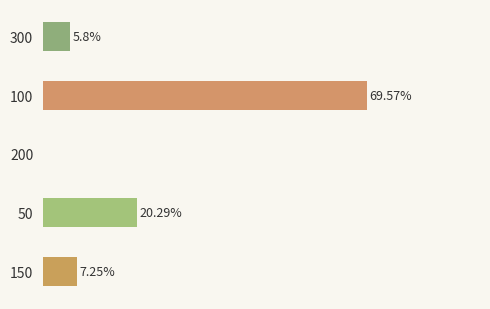

Are the bars horizontal?

Yes